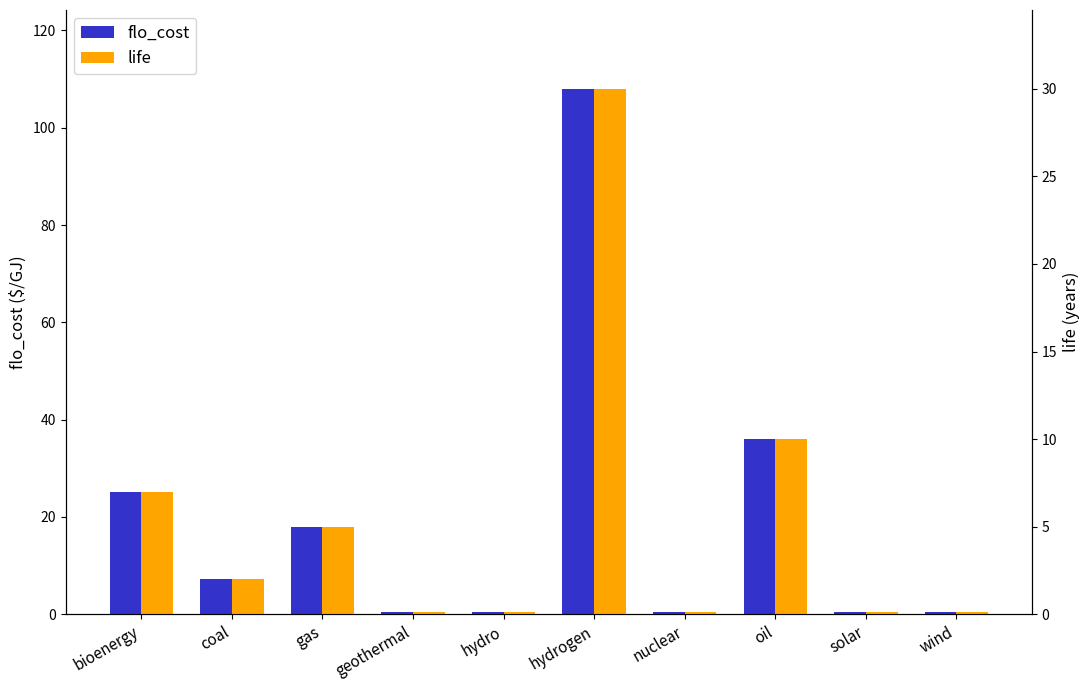

True or false: flo_cost has a value of 0.4 at geothermal.

True